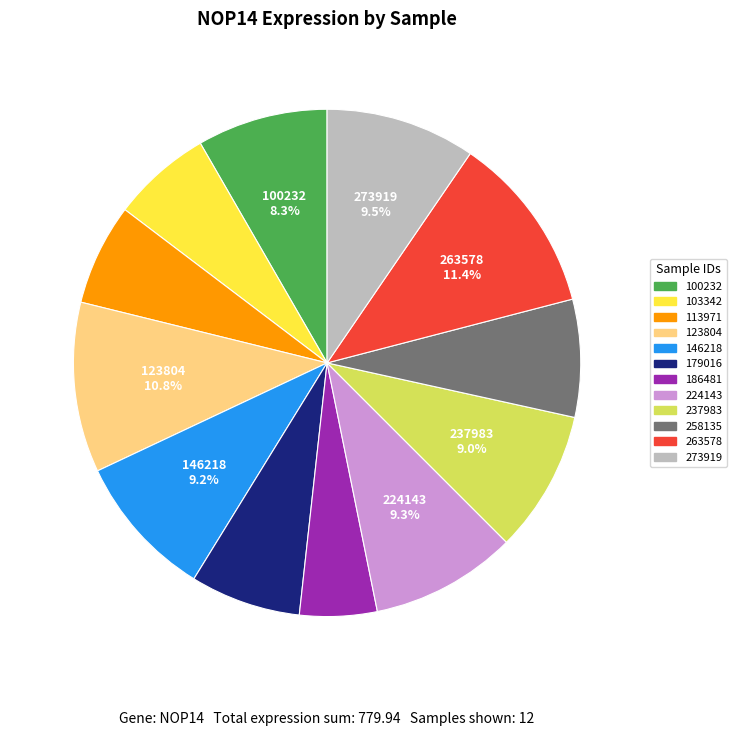

Do 186481 and 237983 together represent more than half of the pie?

No